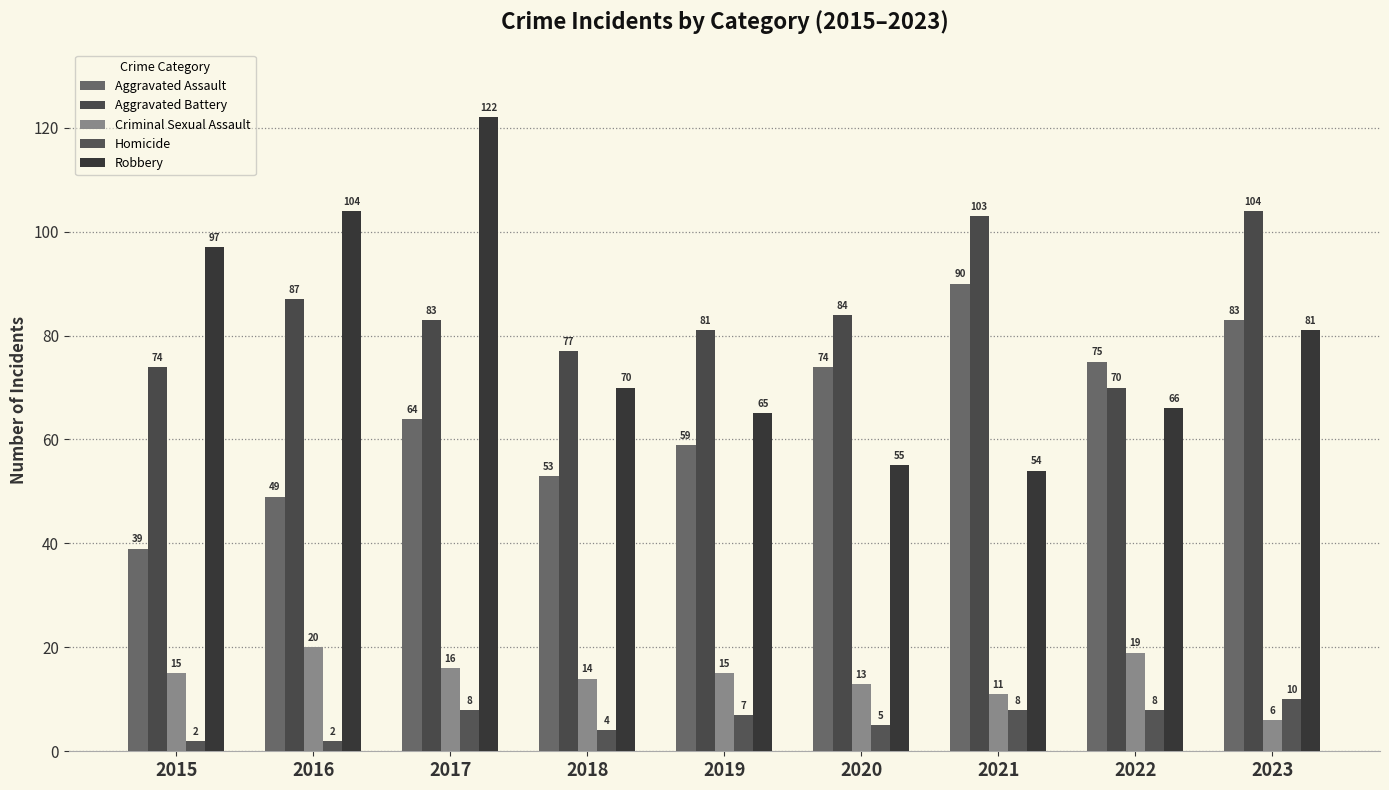

Reading right to left, what are all the values shown in this chart?

Aggravated Assault: 83	75	90	74	59	53	64	49	39
Aggravated Battery: 104	70	103	84	81	77	83	87	74
Criminal Sexual Assault: 6	19	11	13	15	14	16	20	15
Homicide: 10	8	8	5	7	4	8	2	2
Robbery: 81	66	54	55	65	70	122	104	97